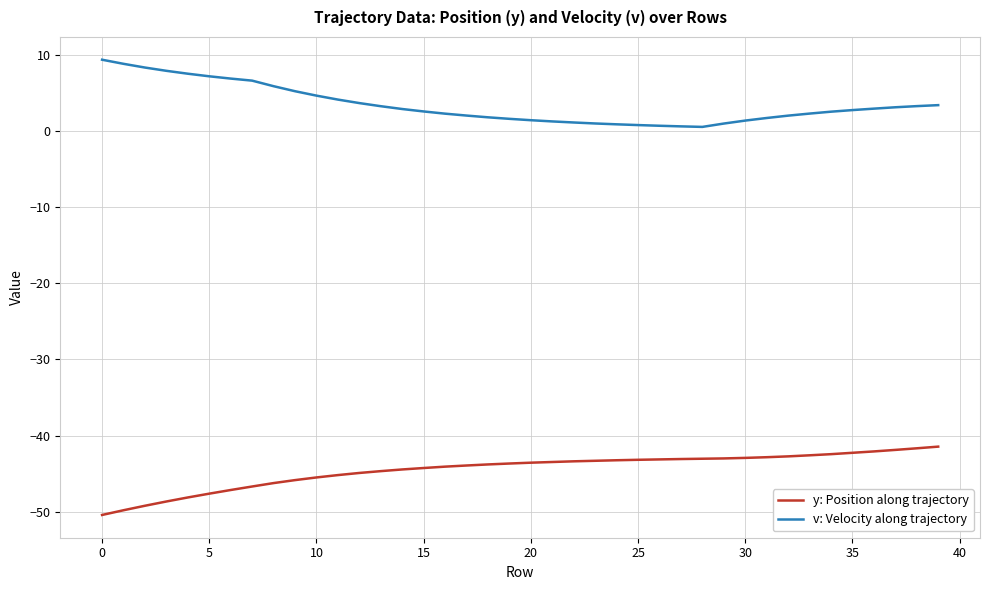

What is the difference between the maximum and minimum values in the y: Position along trajectory series?

9.0